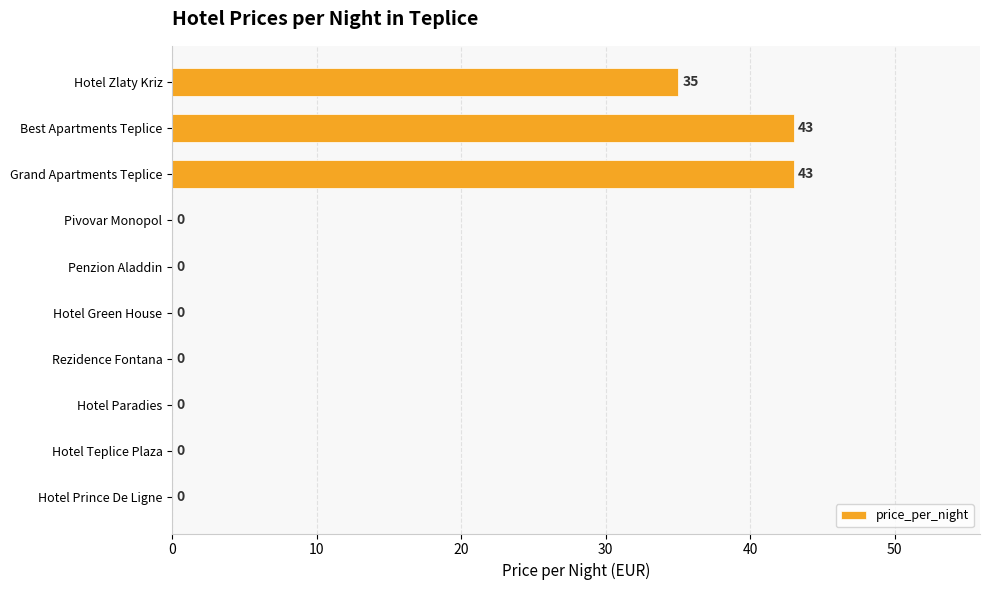

Are the bars horizontal?

Yes